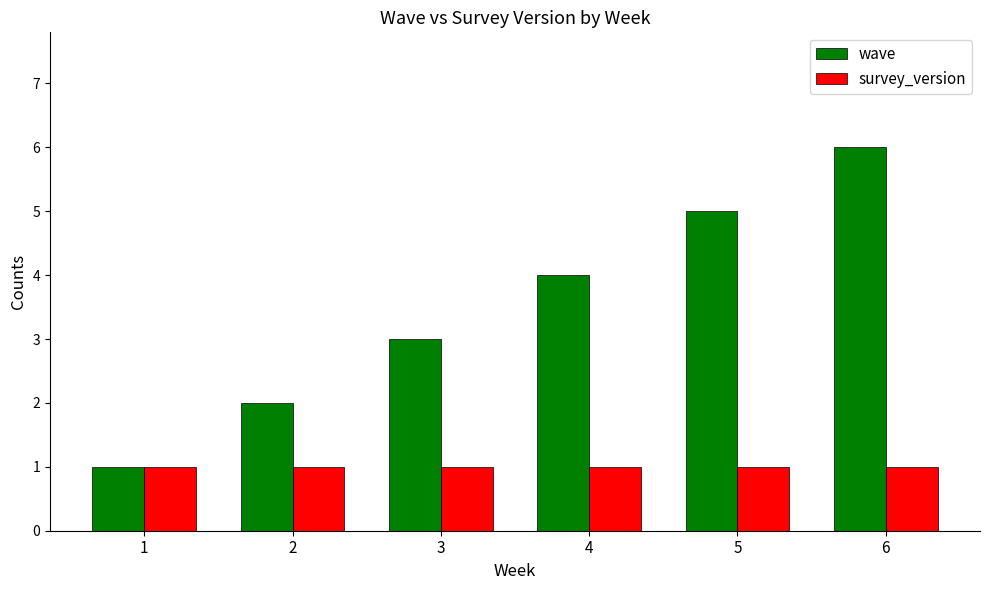

Is the value of survey_version at 6 greater than the value of wave at 5?

No